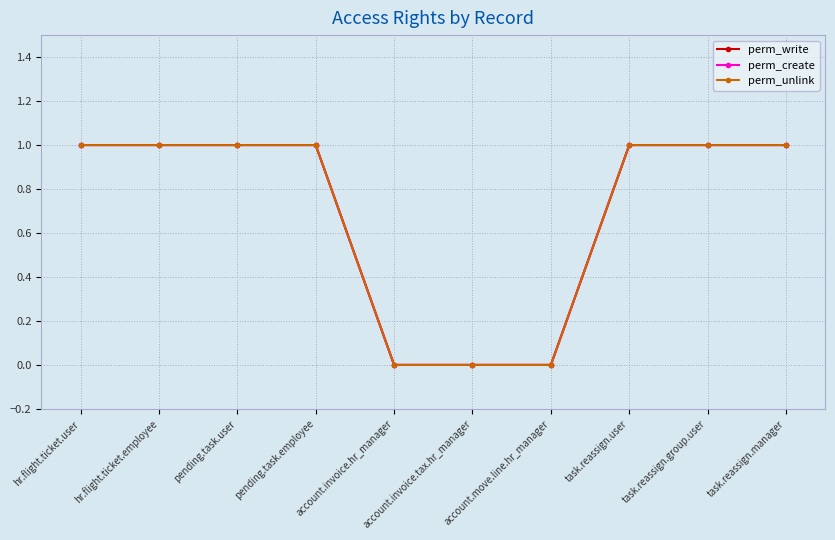

Is this an area chart (filled region under the line)?

No